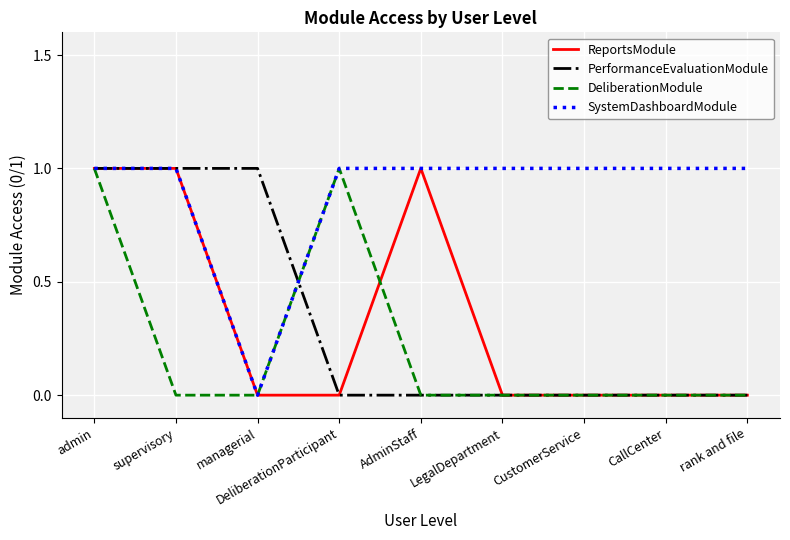

Is the value of DeliberationModule at DeliberationParticipant greater than the value of PerformanceEvaluationModule at CustomerService?

Yes